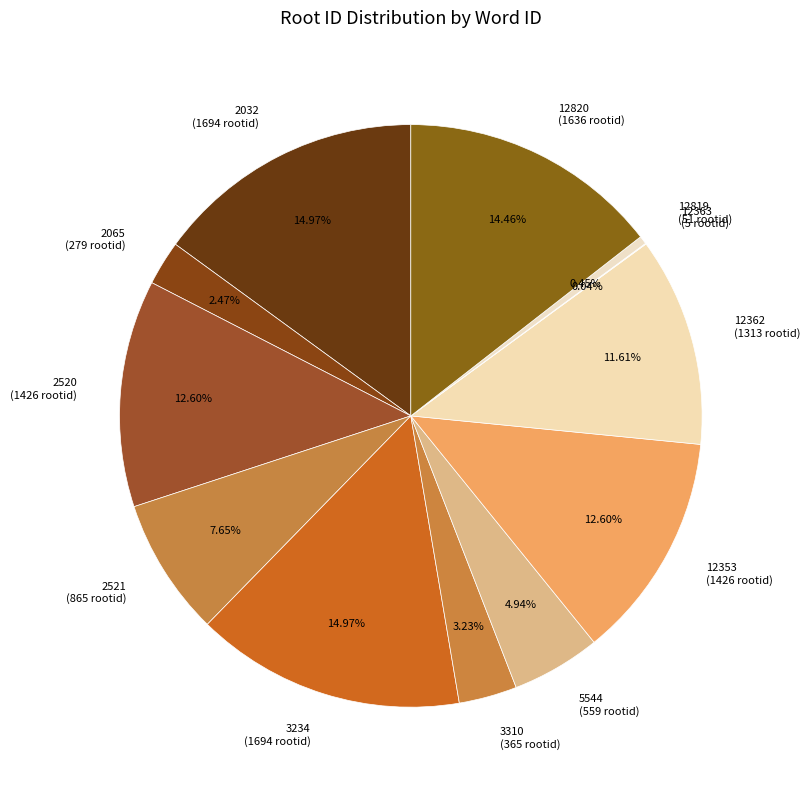

Is the sum of 3234 (1694 rootid) and 2065 (279 rootid) greater than half?

No